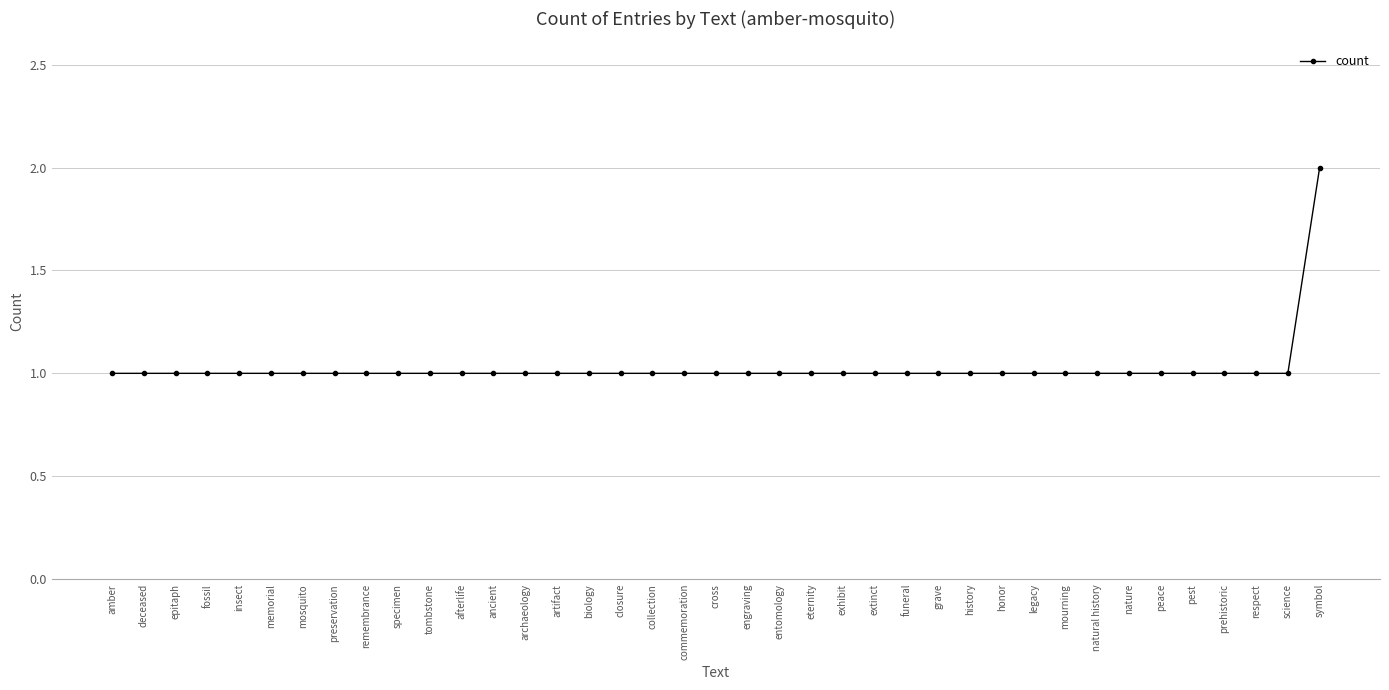

What is the sum of all values?

40